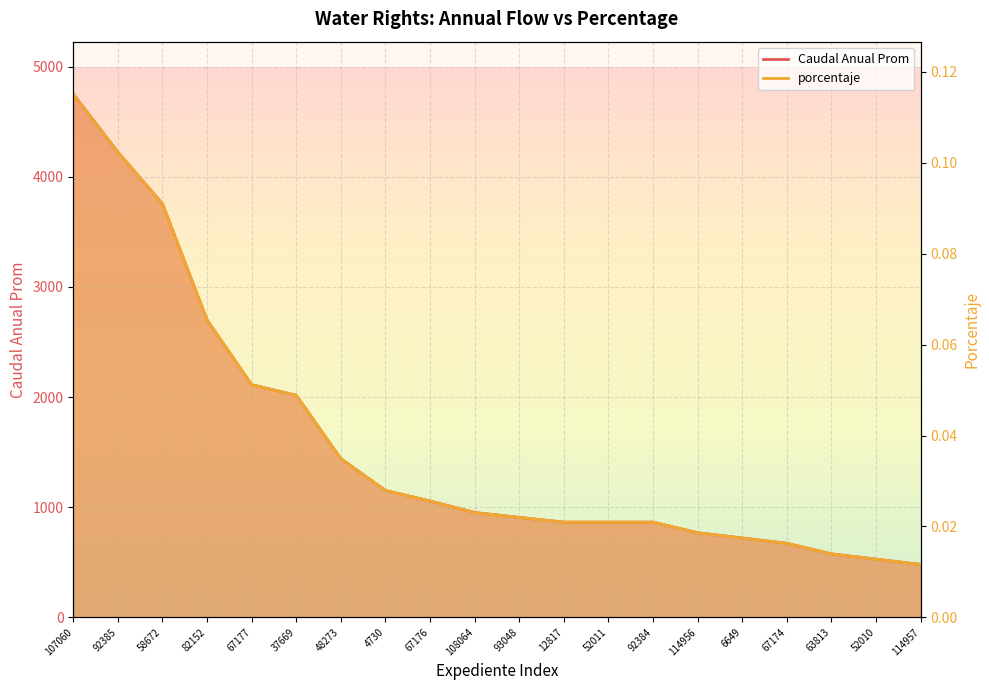

The value of Caudal Anual Prom at 67176 is 1056.0. True or false?

True